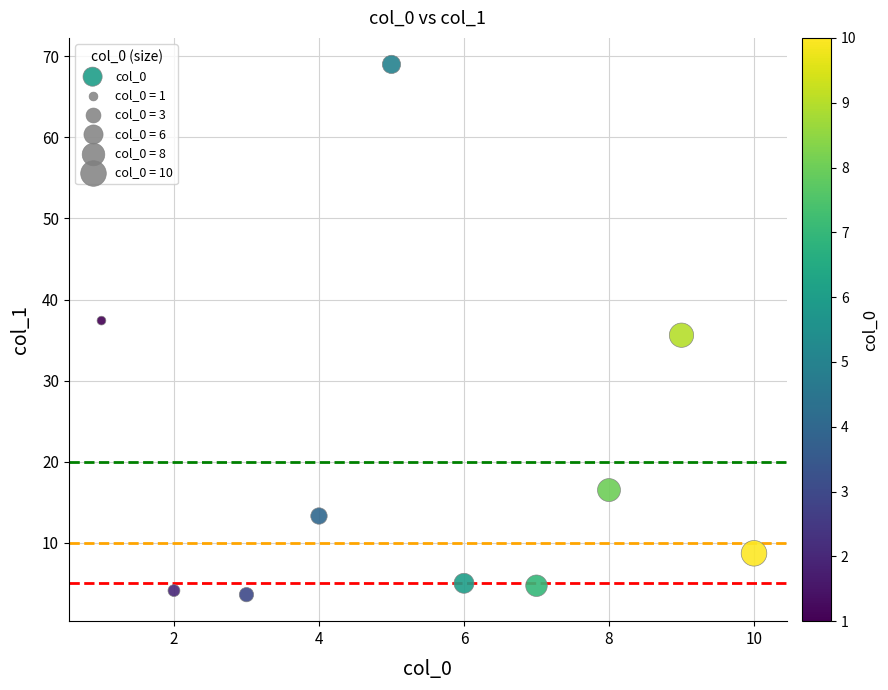

What is the range of X values (max minus min)?

9.0